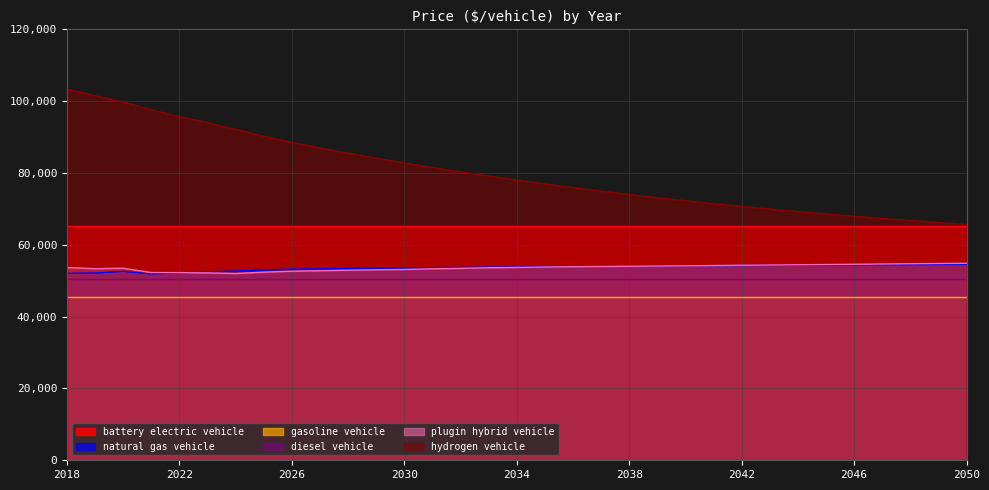

What is the difference between the hydrogen vehicle values at 2027 and 2046?

19018.0